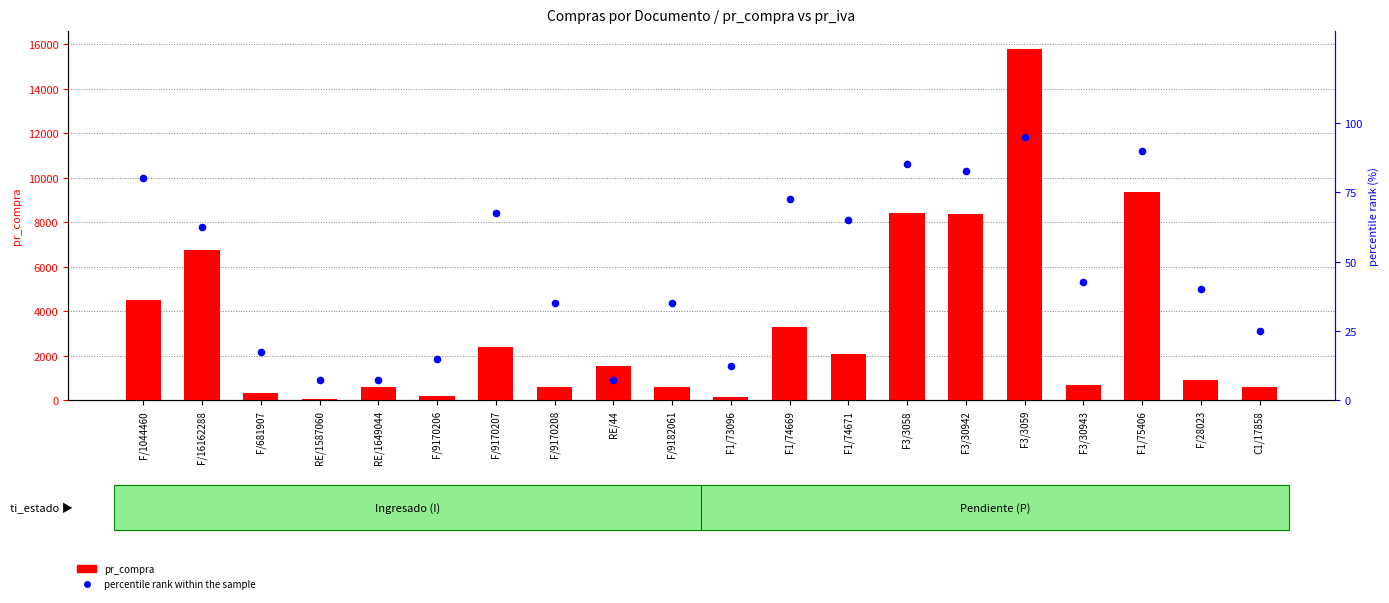

What are all the series names shown in the legend?

pr_compra, percentile rank within the sample